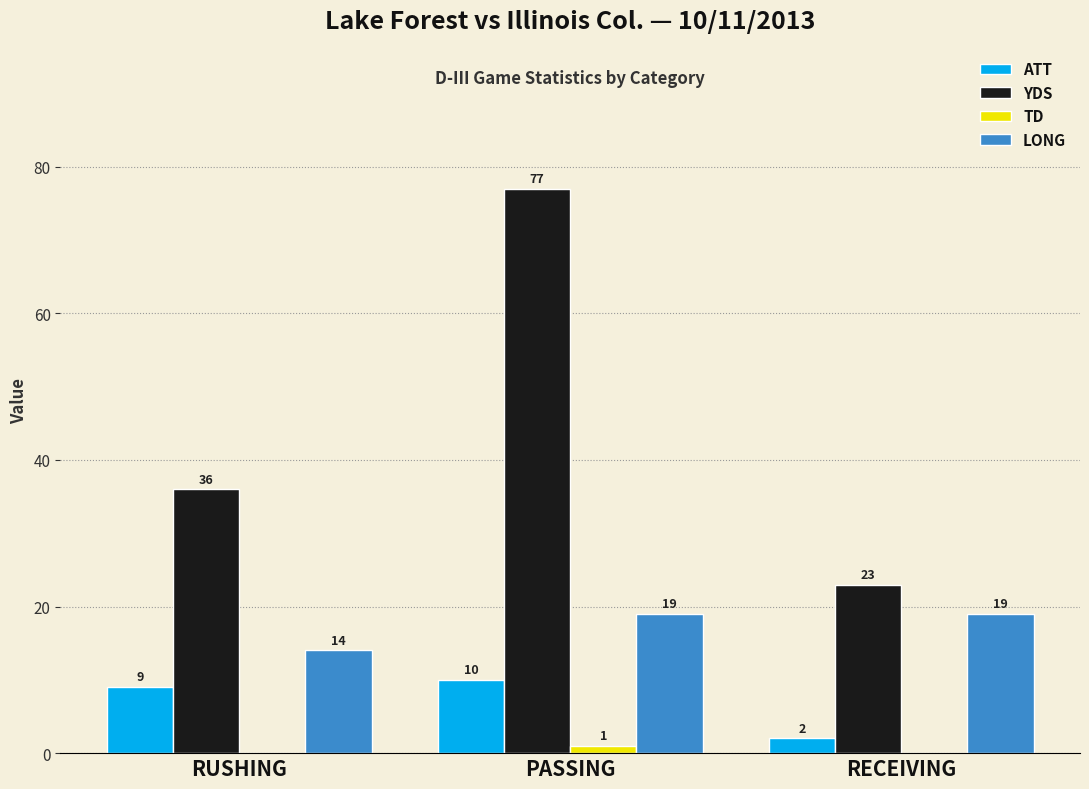

Which series has the largest total across all categories?

YDS